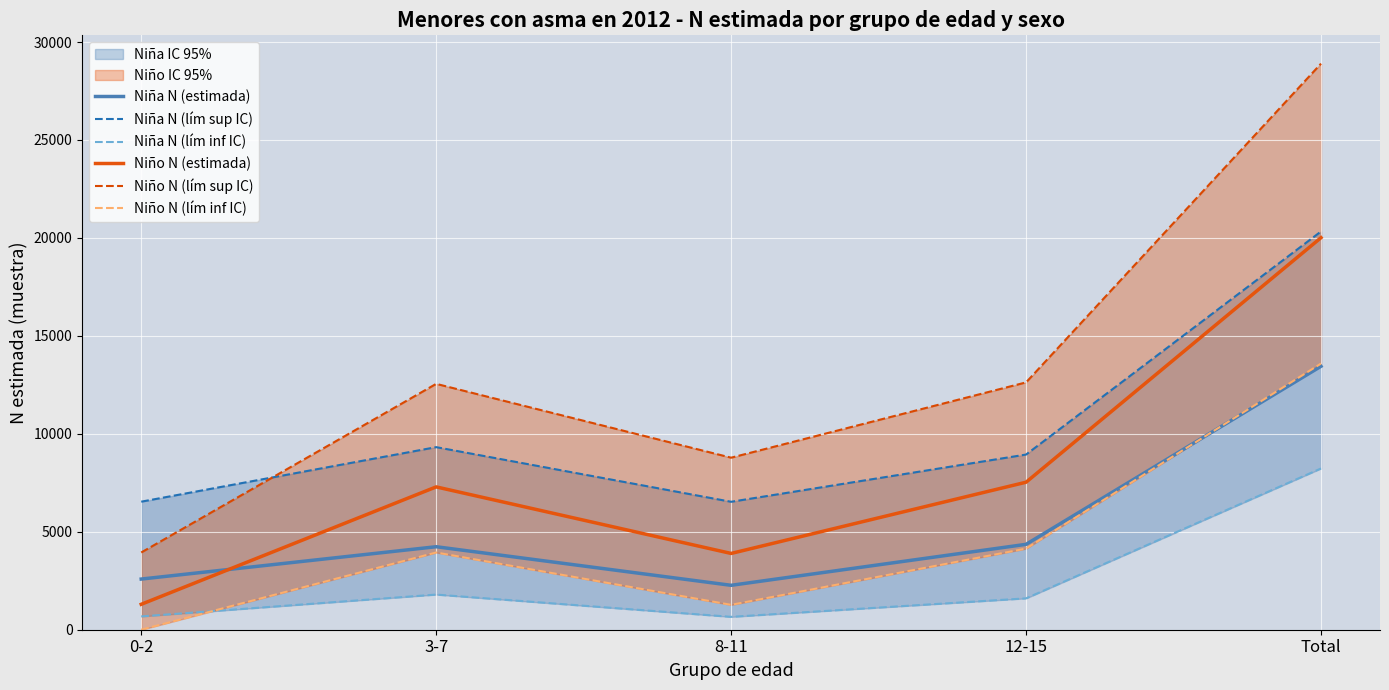

True or false: Niña N (estimada) and Niña N (lím inf IC) intersect in this chart.

False